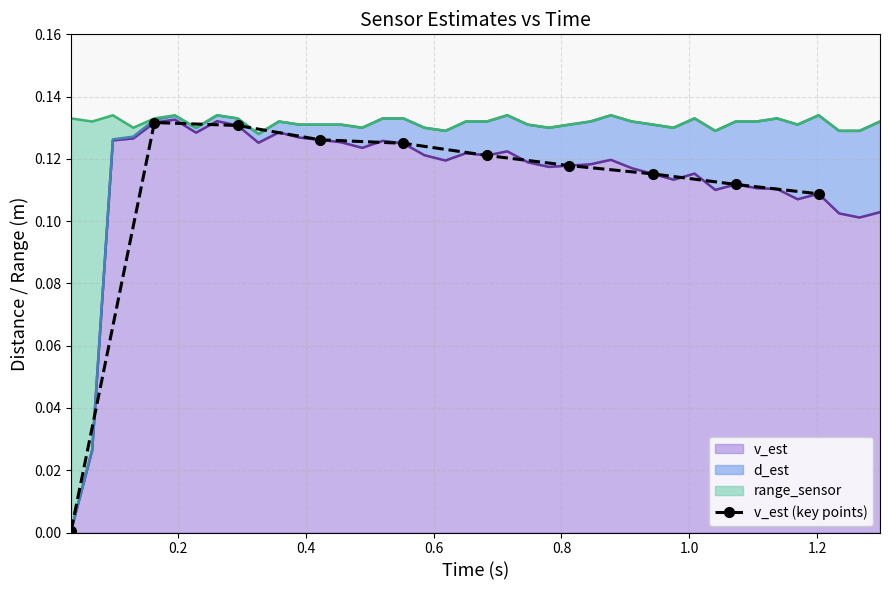

Which category has the highest value across all series?

0.2